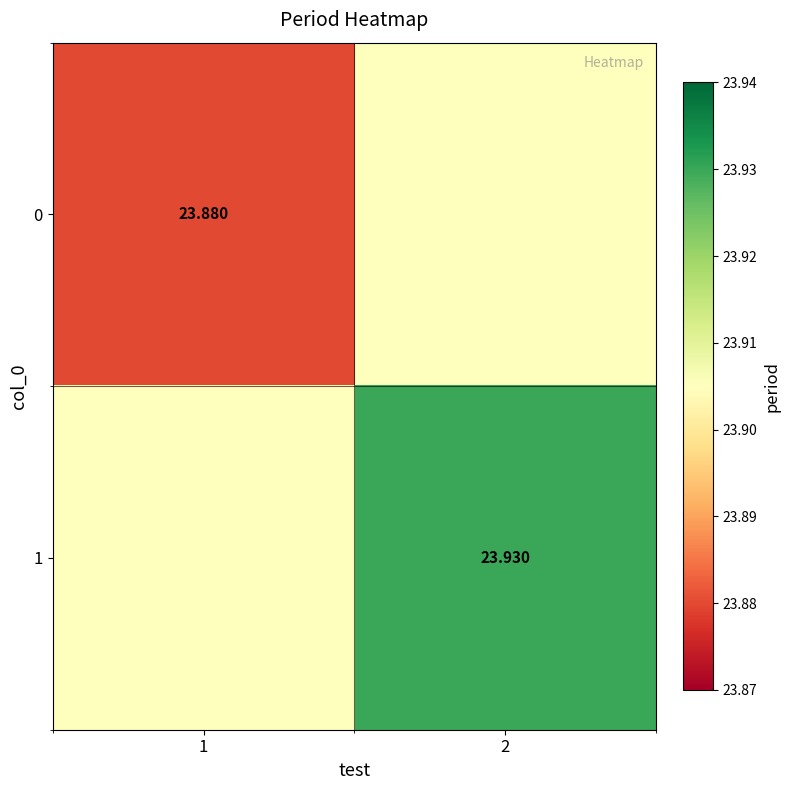

At which category is the sum across all series the highest?

2